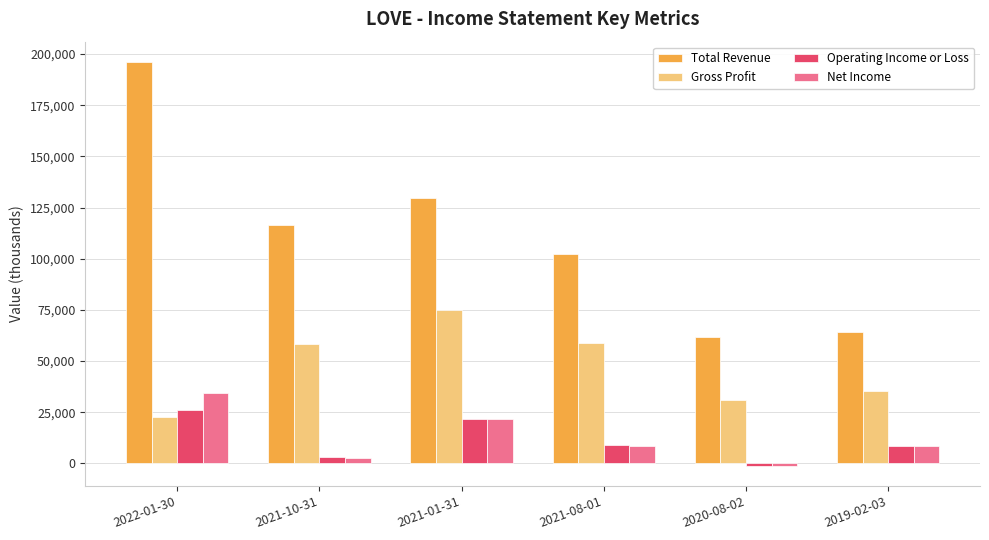

What is the difference between the highest and lowest values at 2021-10-31?

113900